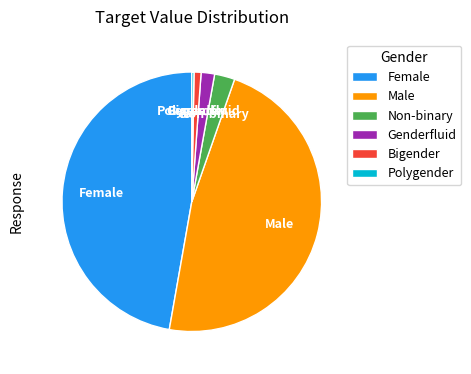

True or false: Male accounts for 54% of the total.

False